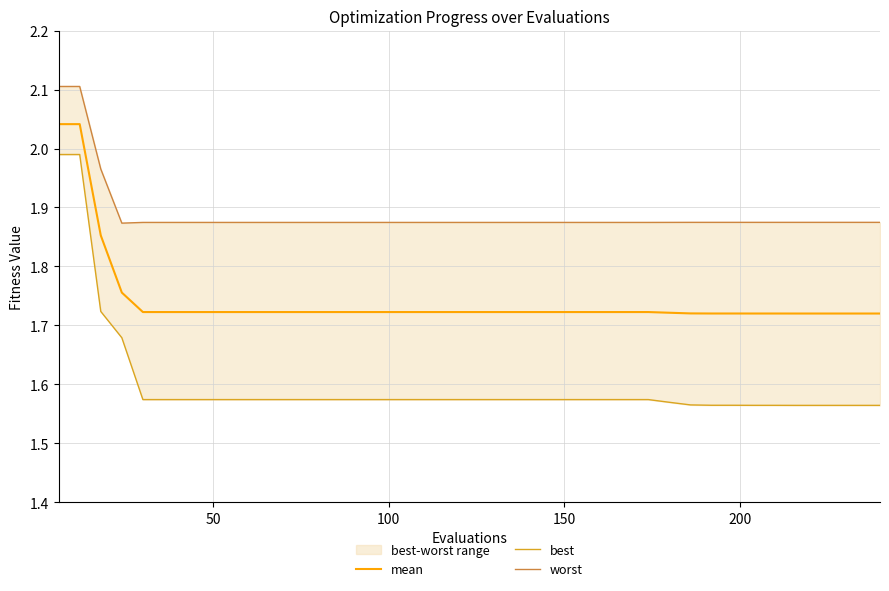

True or false: mean and worst cross at least once.

False